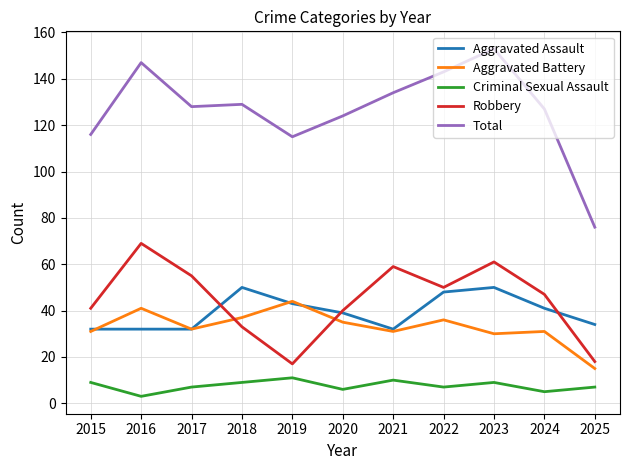

In Total, how many points are higher than both neighbors (excluding endpoints)?

3